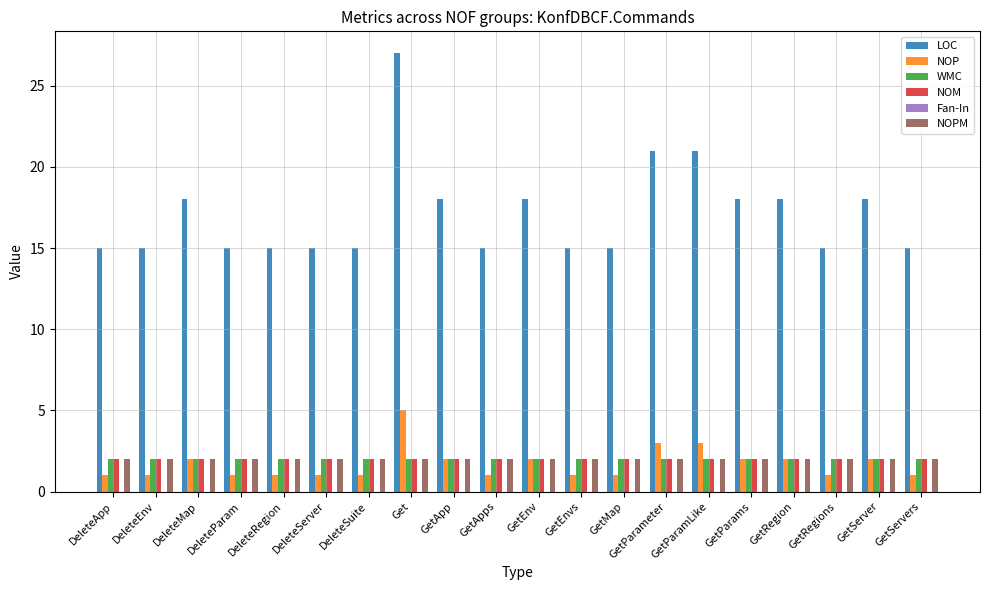

Is it true that LOC equals 15 at DeleteEnv?

True